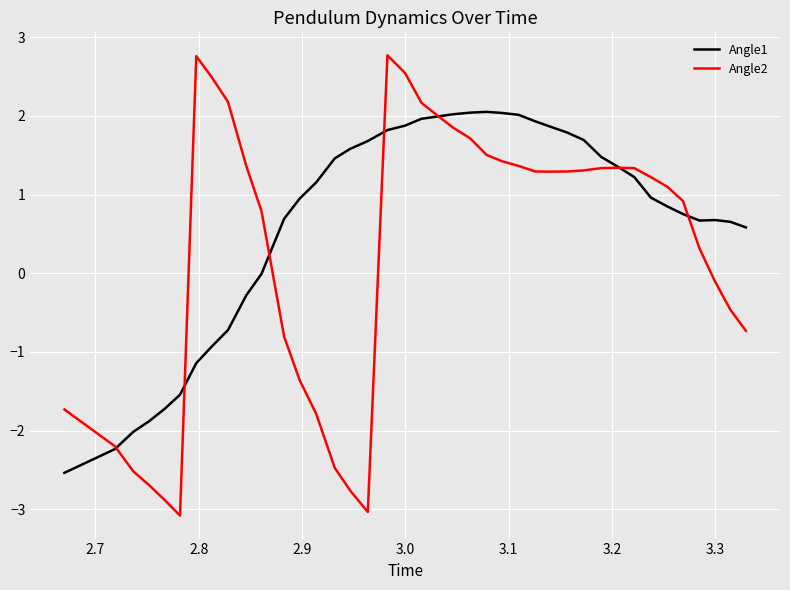

True or false: Angle2 has more than 2 points higher than both neighbors.

True